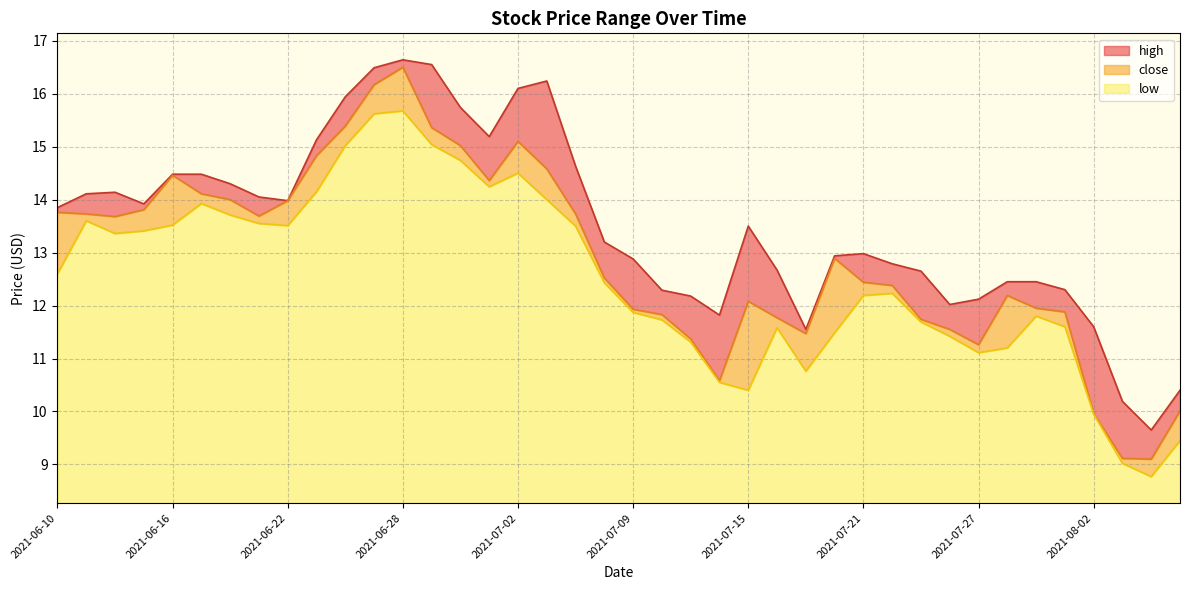

What is the difference between the maximum and second lowest values in the low series?

6.7